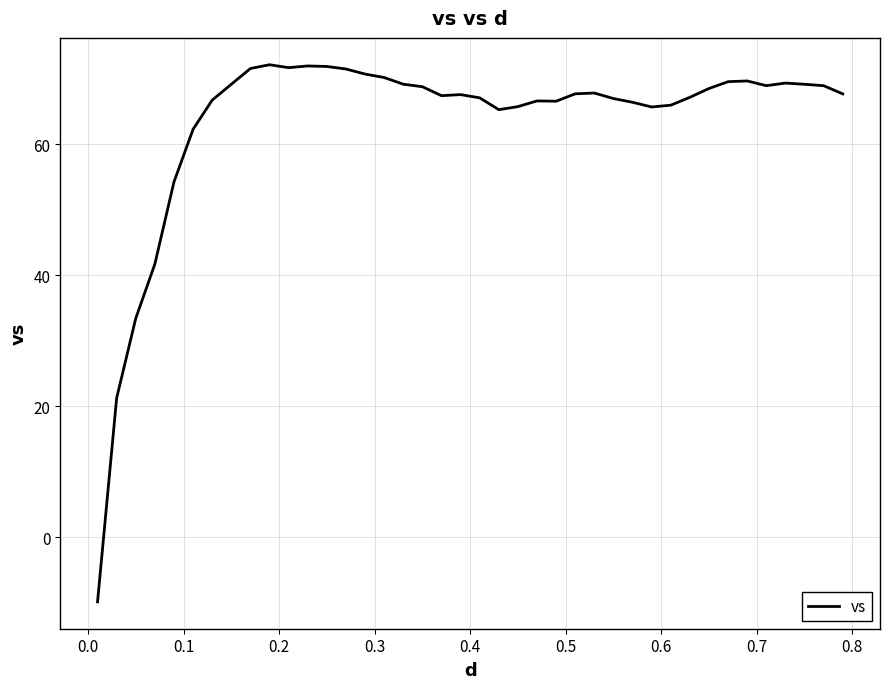

What is the smallest value displayed?

-9.9